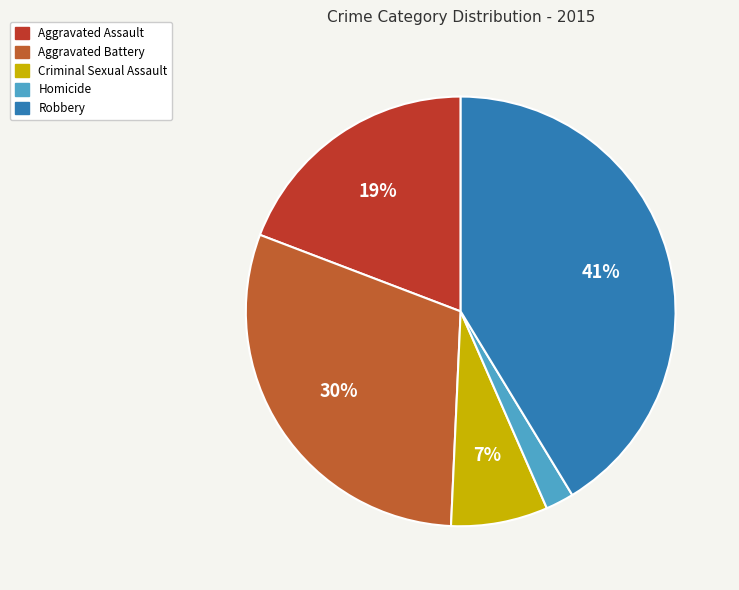

Which slice is the smallest?

Homicide